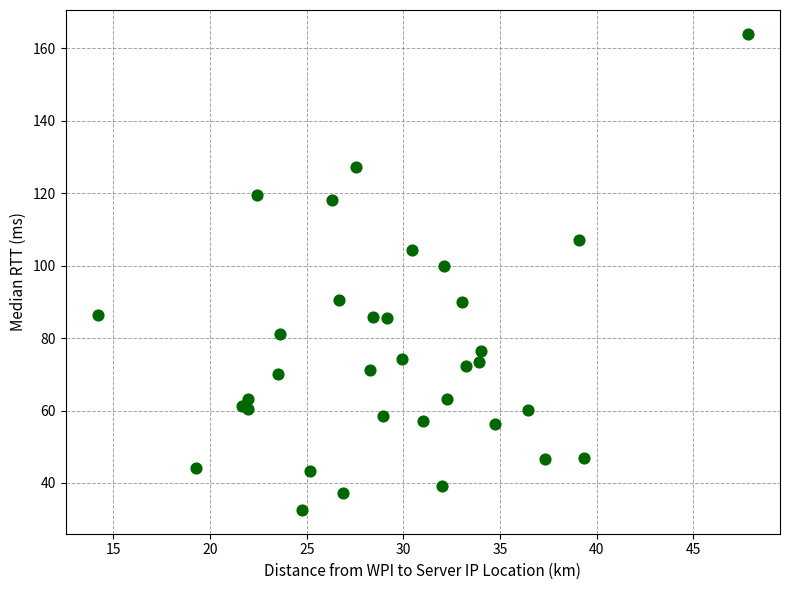

What Y value in the scatter plot is closest to 98?

99.8